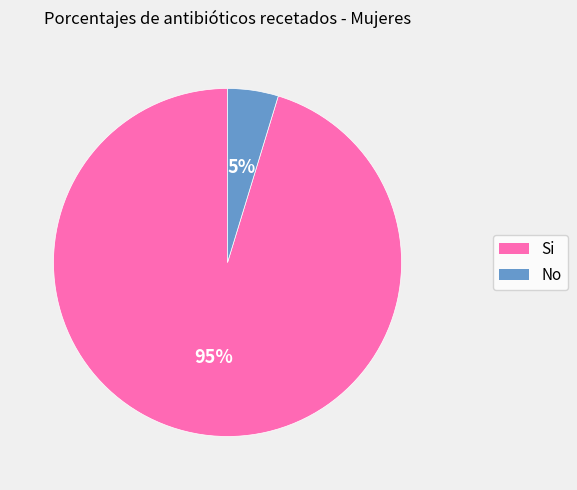

What is the majority slice?

Si